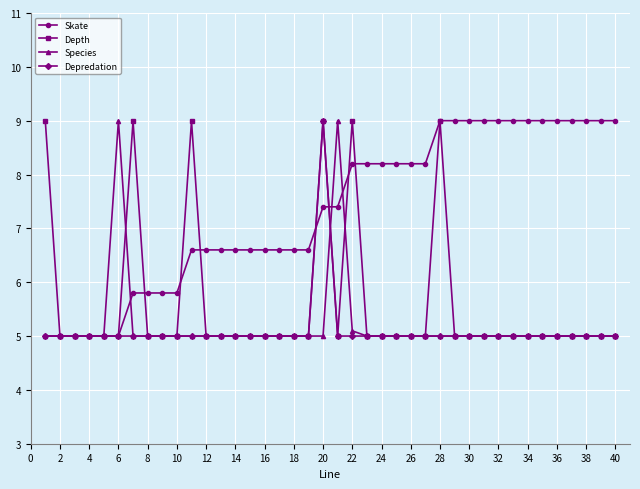

What is the value of the Species point at the 5th from the left?

5.0